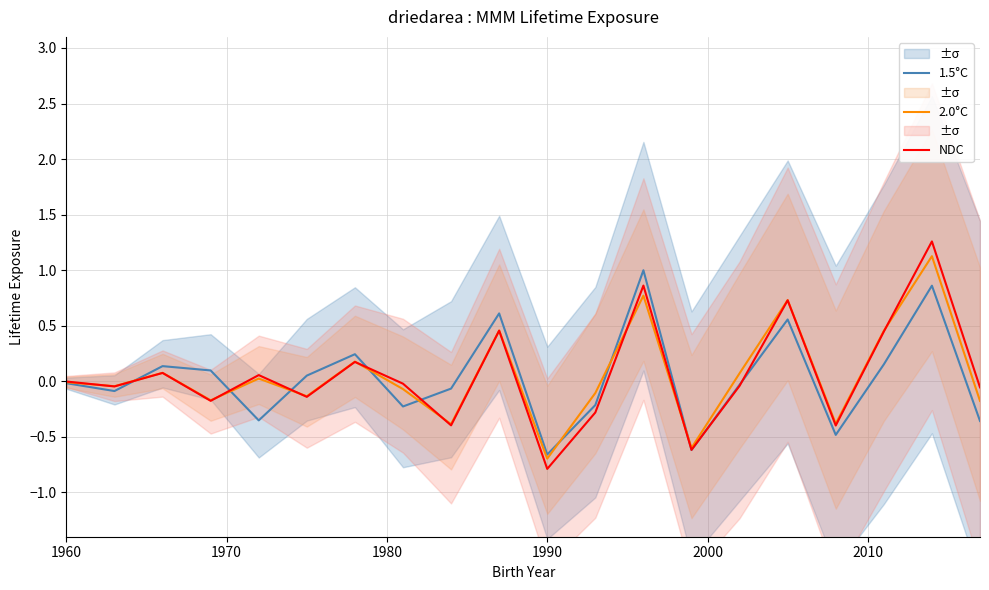

What are all the series names shown in the legend?

1.5°C, 2.0°C, NDC